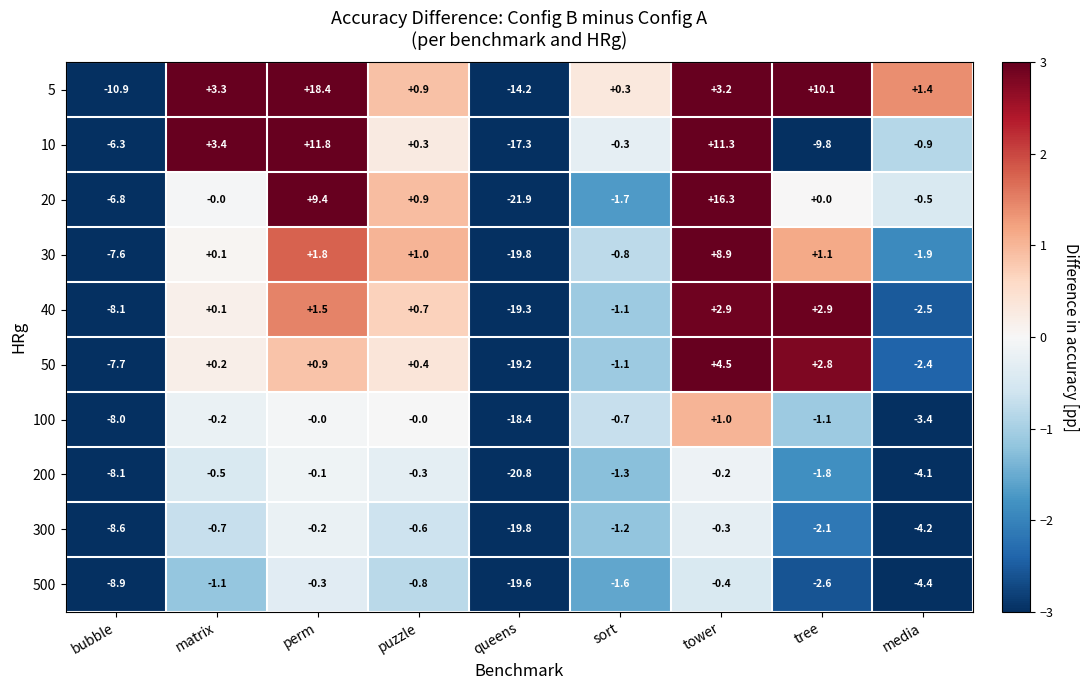

At which category is the sum across all series the highest?

tower